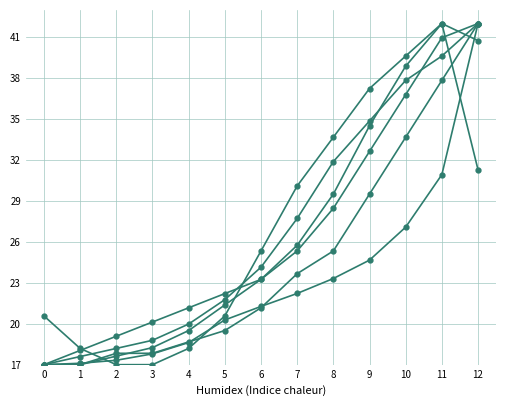

How many categories are shown in the chart?

13